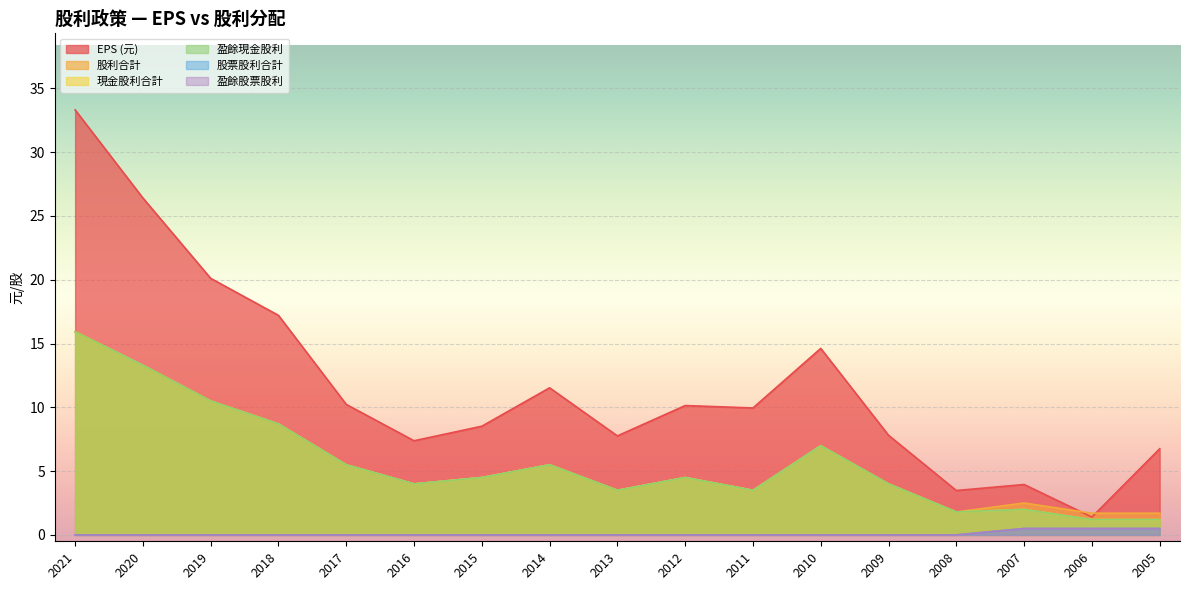

At which label does 股利合計 reach its peak?

2021